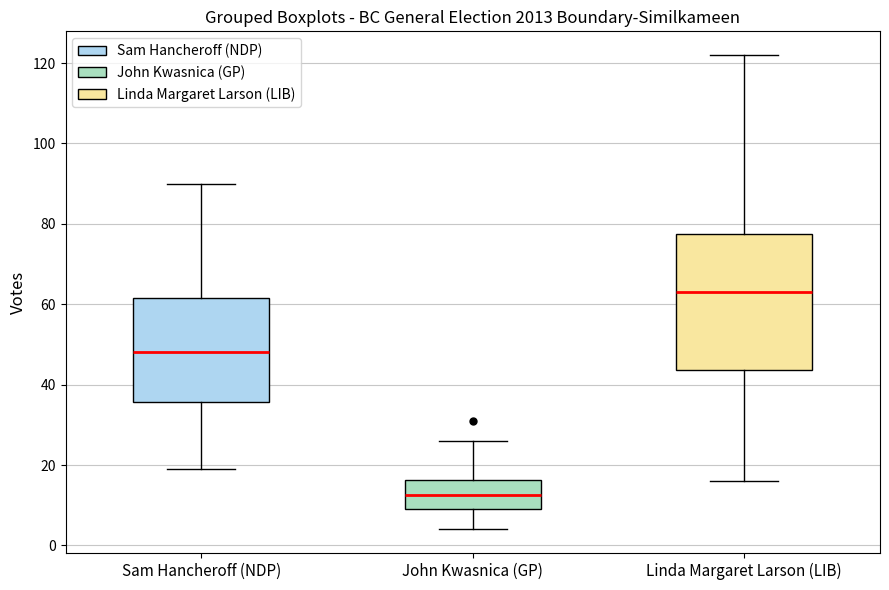

Which box has the lowest median line?

John Kwasnica (GP)